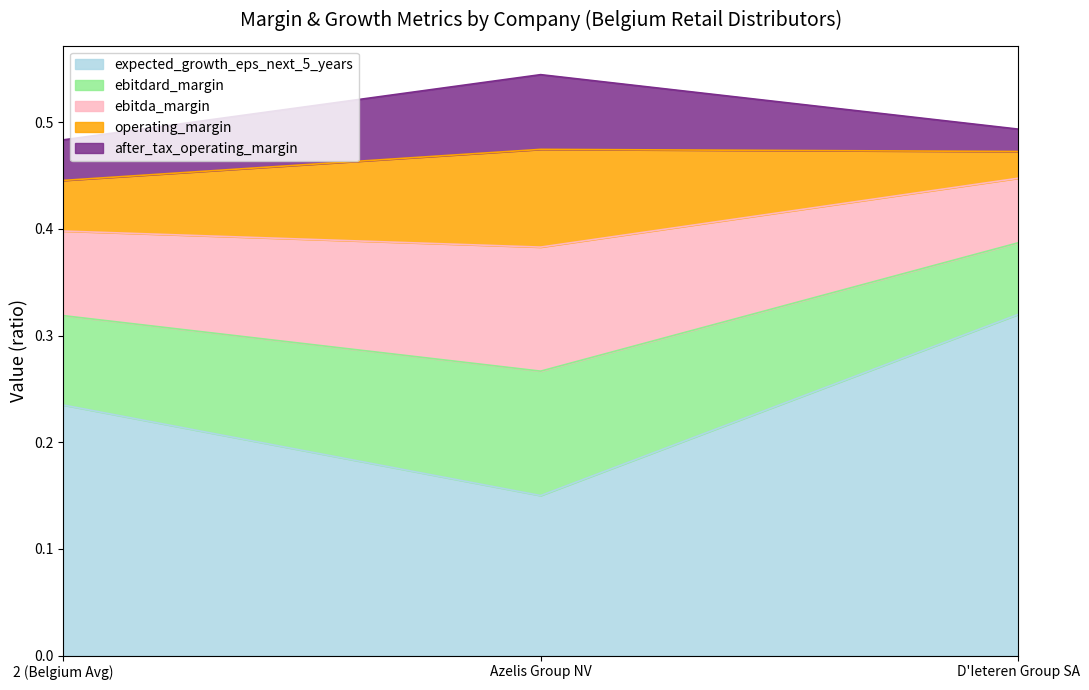

What is the highest value of the expected_growth_eps_next_5_years series?

0.3